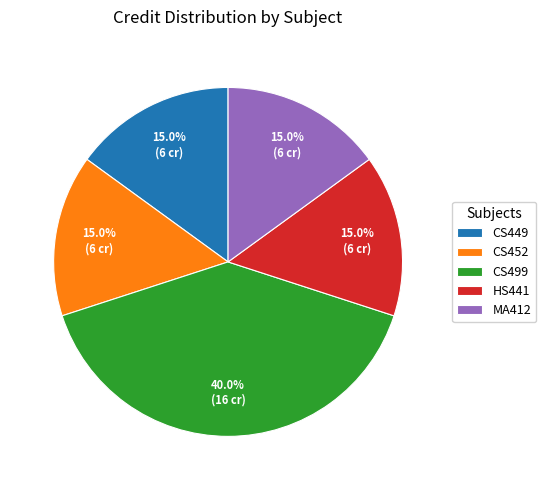

Does any single category account for the majority?

No